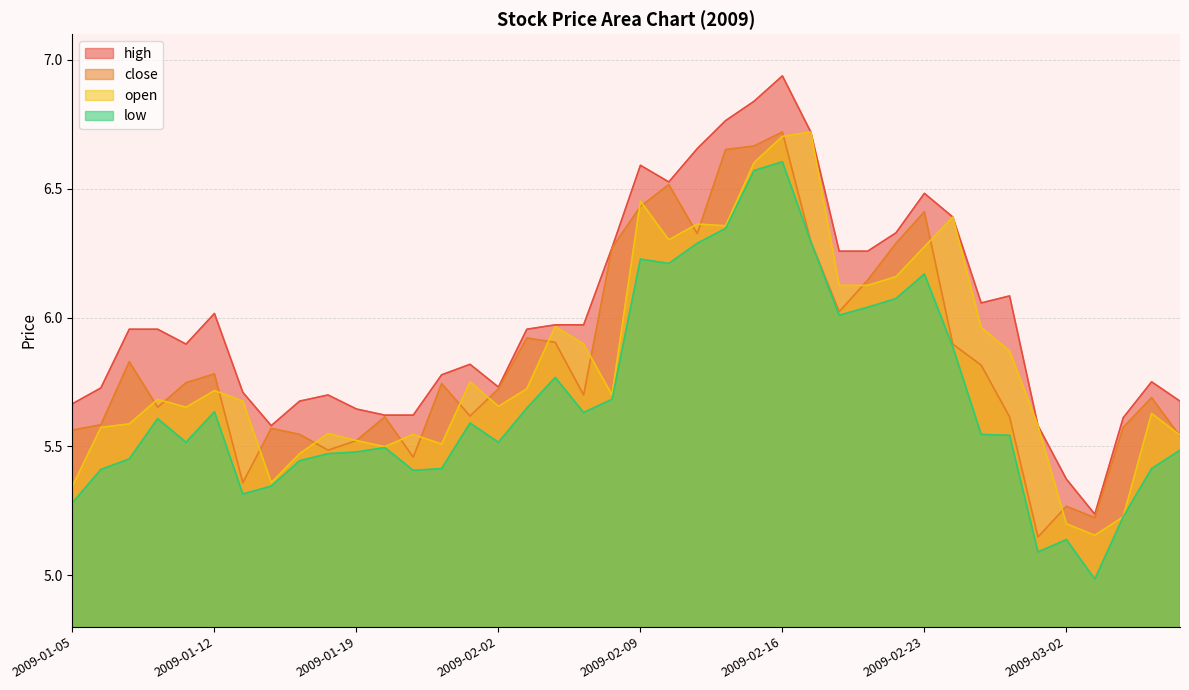

True or false: low and high intersect in this chart.

False